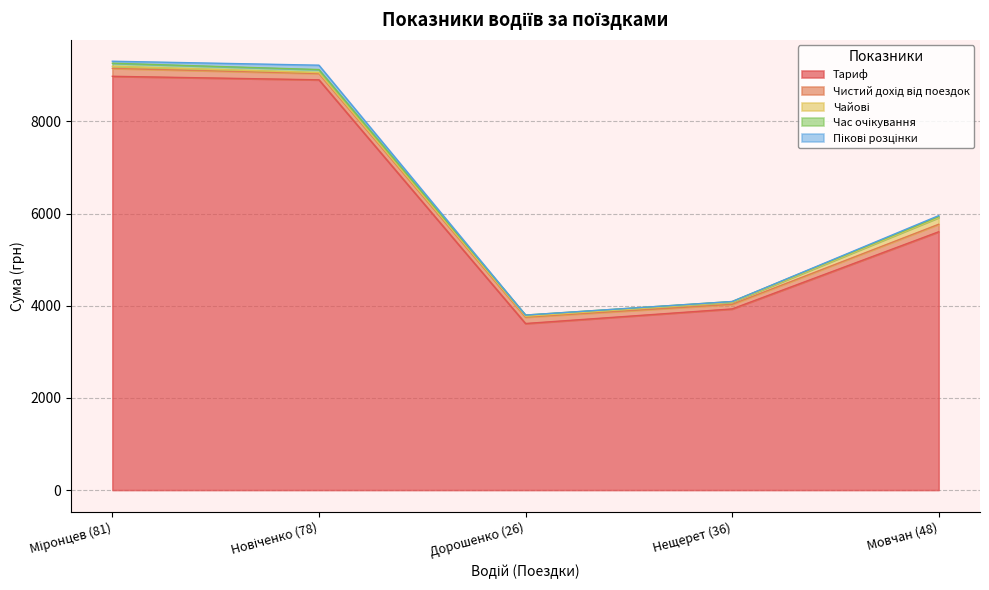

What is the average value of the Пікові розцінки series?

31.9